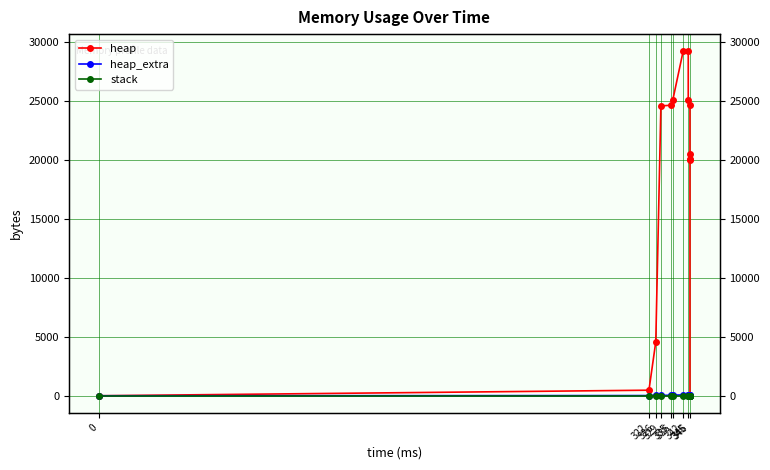

Which category has the highest value in the heap series?

342